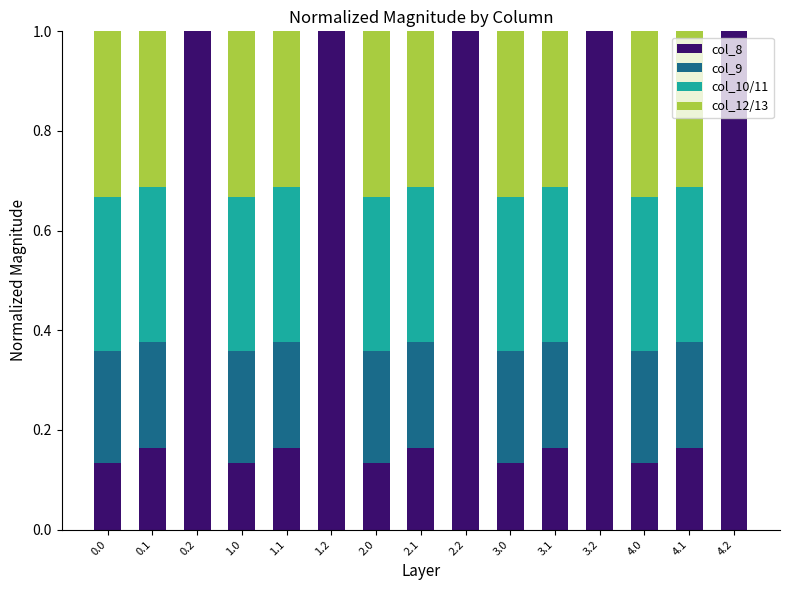

What is the total value across all series at 2.0?

1.0